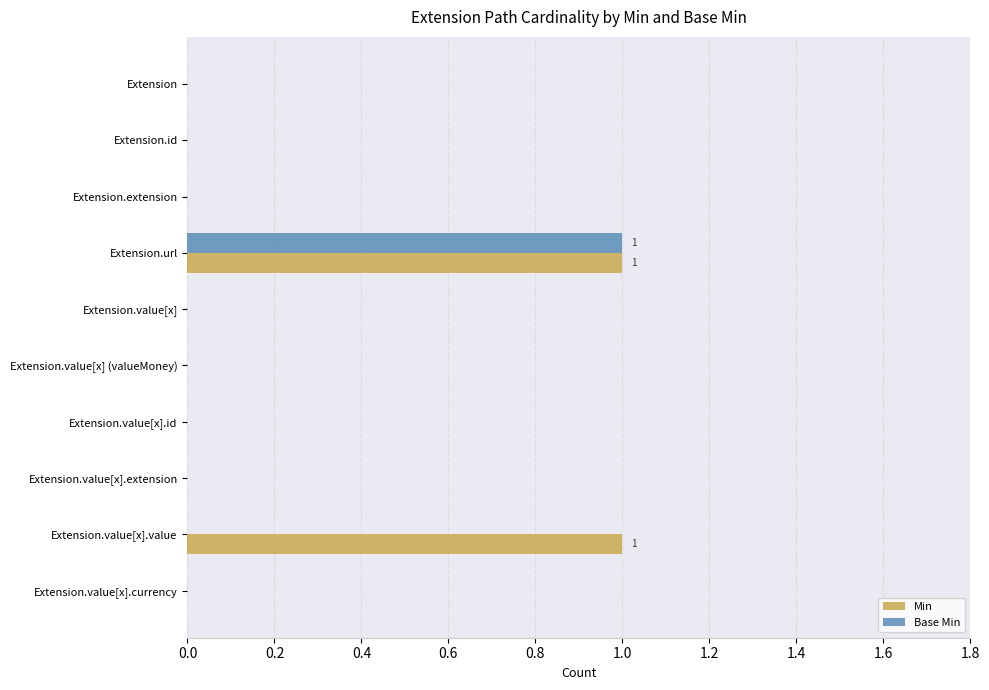

At which category is the sum across all series the highest?

Extension.url